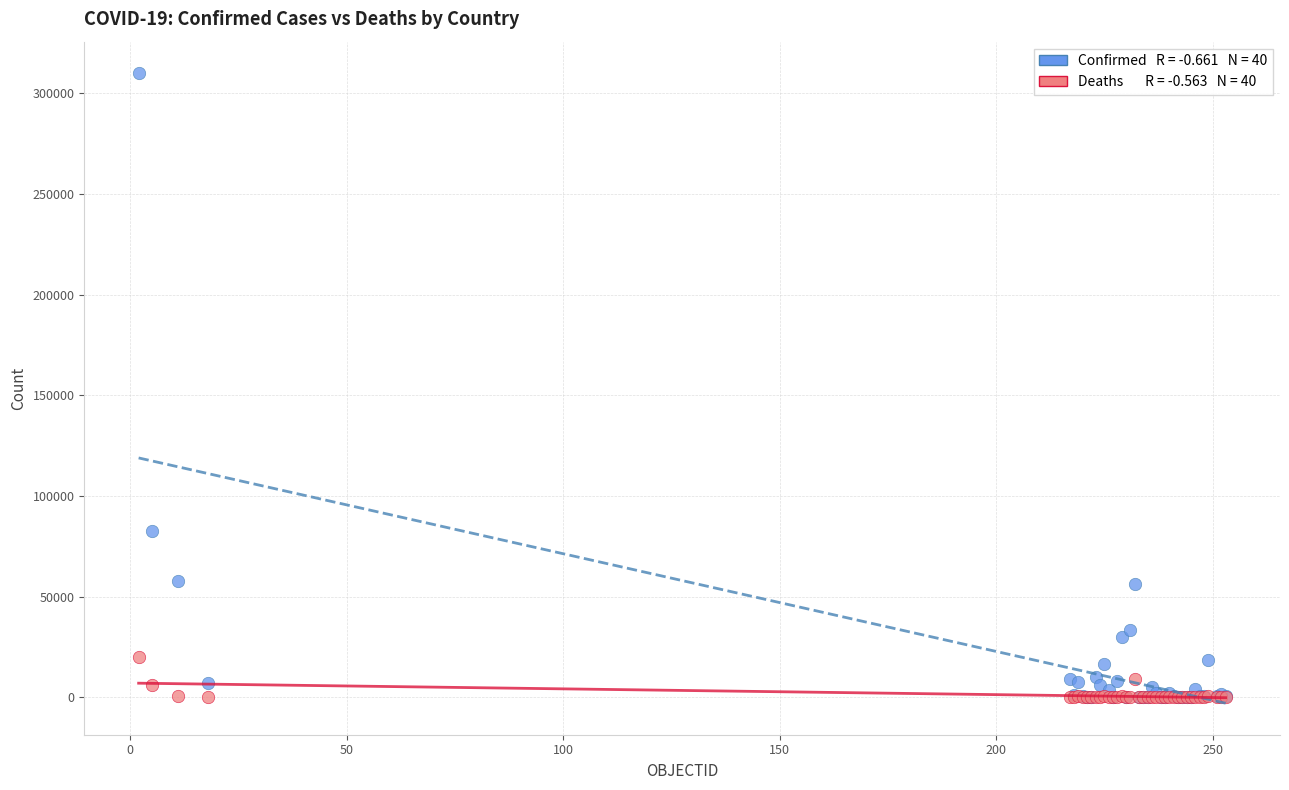

Across all series, what Y value is closest to 155043?

82750